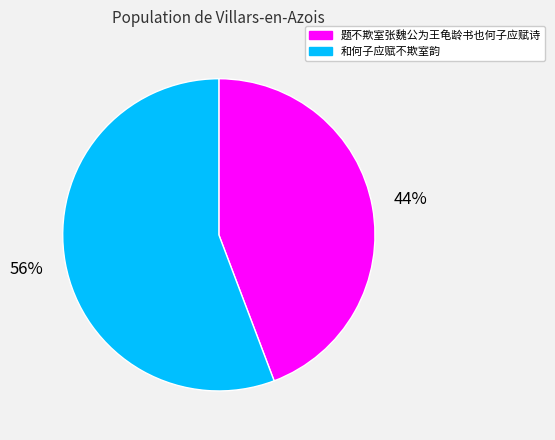

Do 题不欺室张魏公为王龟龄书也何子应赋诗 and 和何子应赋不欺室韵 together represent more than half of the pie?

Yes